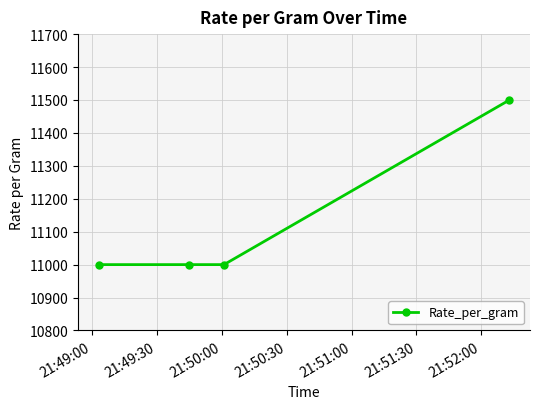

Reading left to right, transcribe all the data shown in this chart.

11000	11000	11000	11500